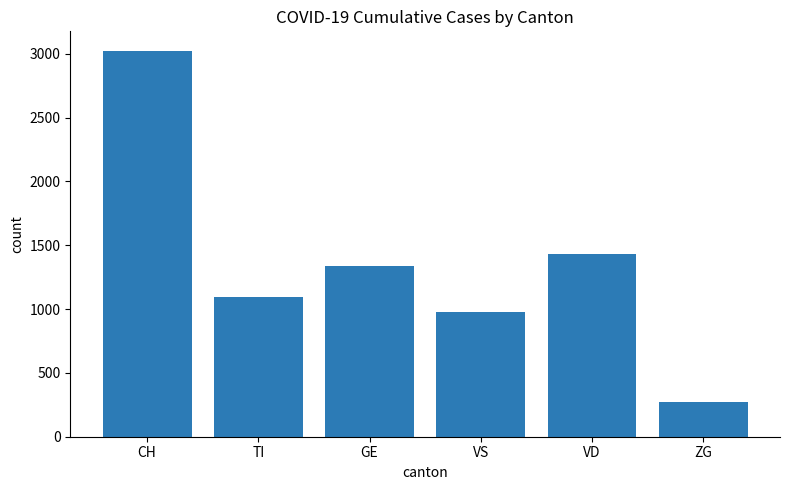

What is the average value?

1356